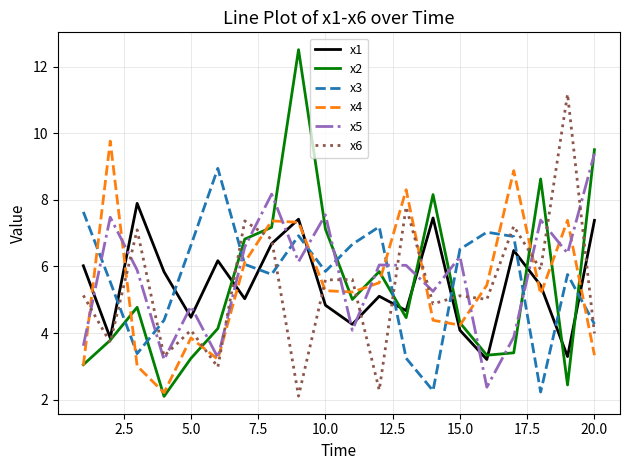

Which series has the largest range (max minus min)?

x2